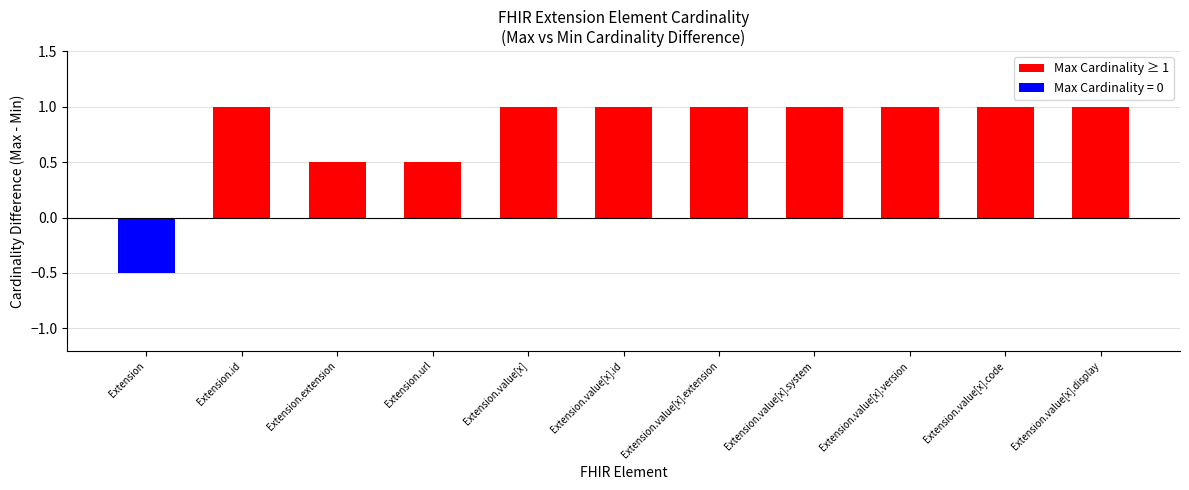

True or false: Max Cardinality has a value of 1 at Extension.value[x].

False